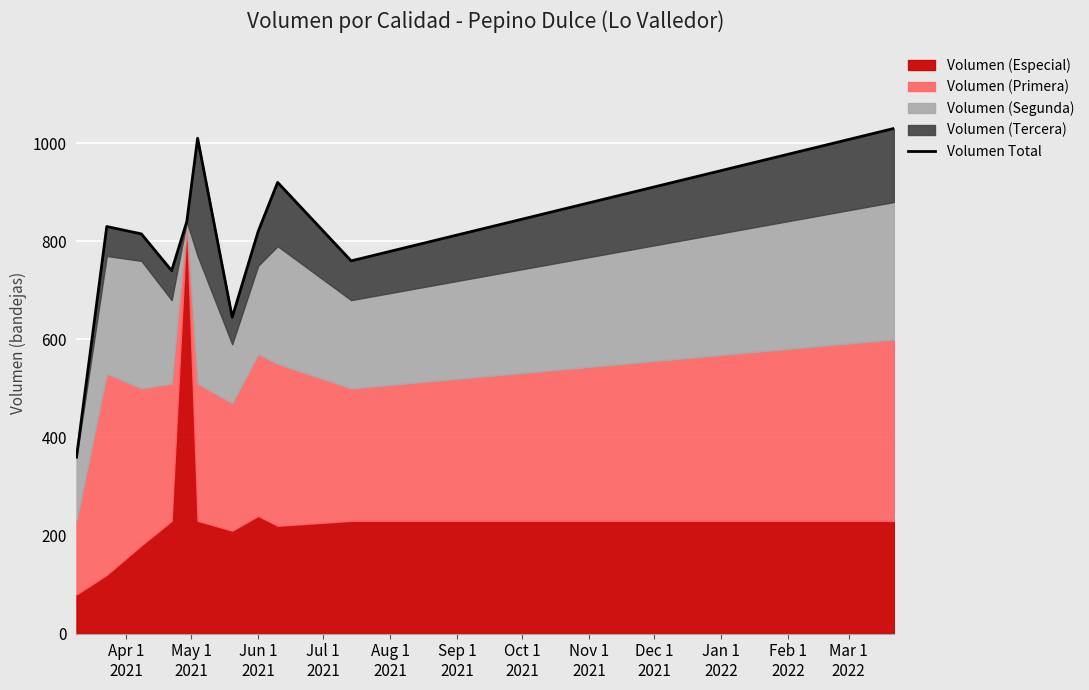

How many data points are less than 820?

5